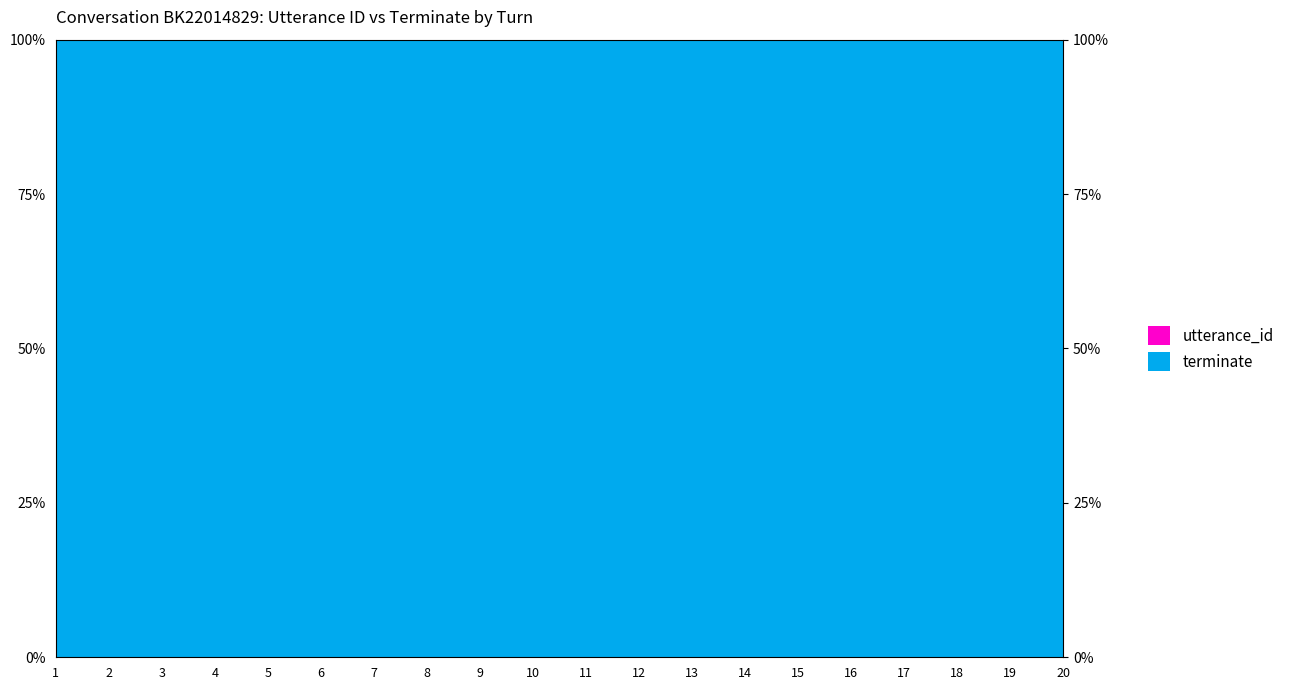

What is the minimum value shown in the chart?

95.2